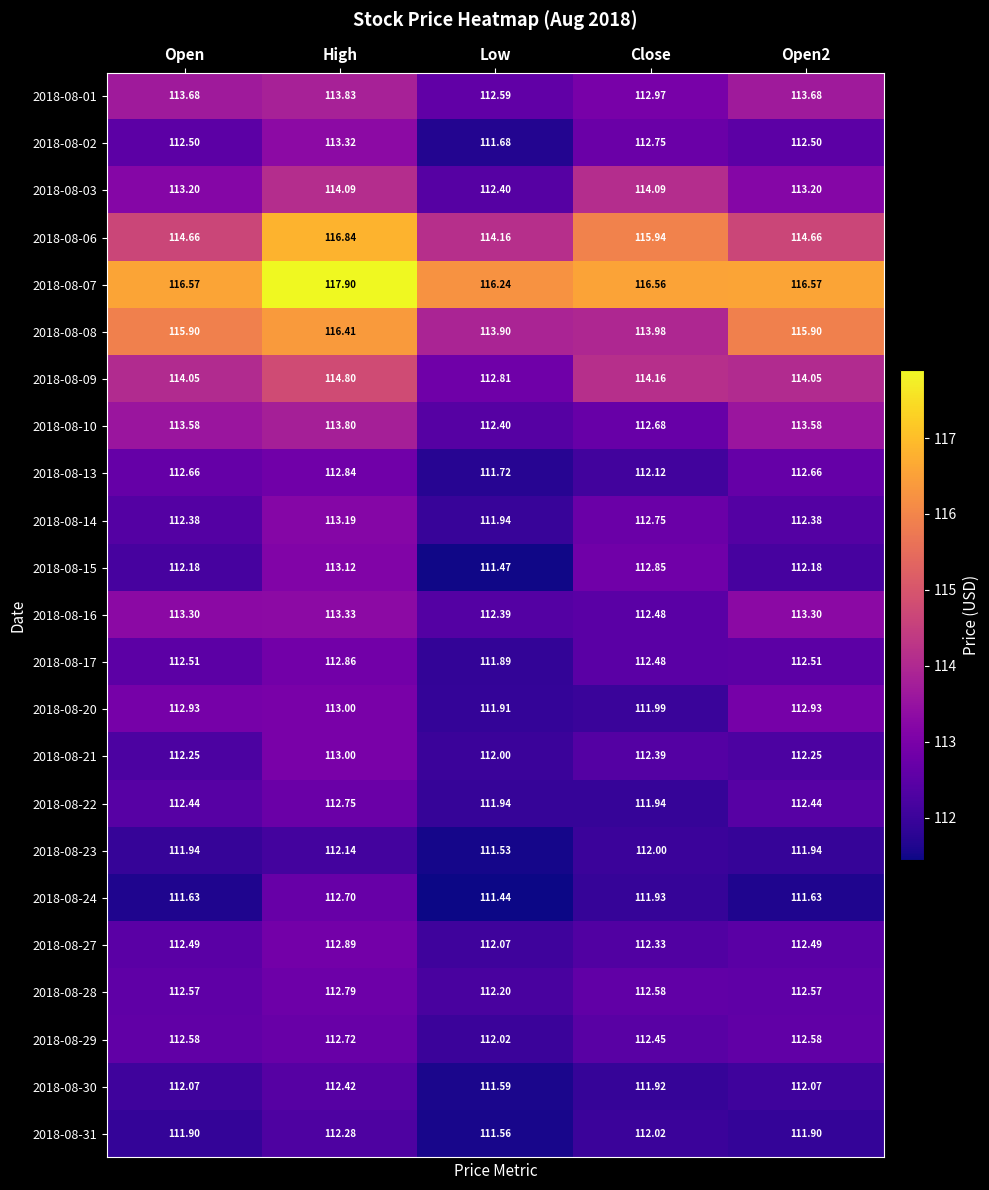

At which category does the chart reach its peak across all series?

High